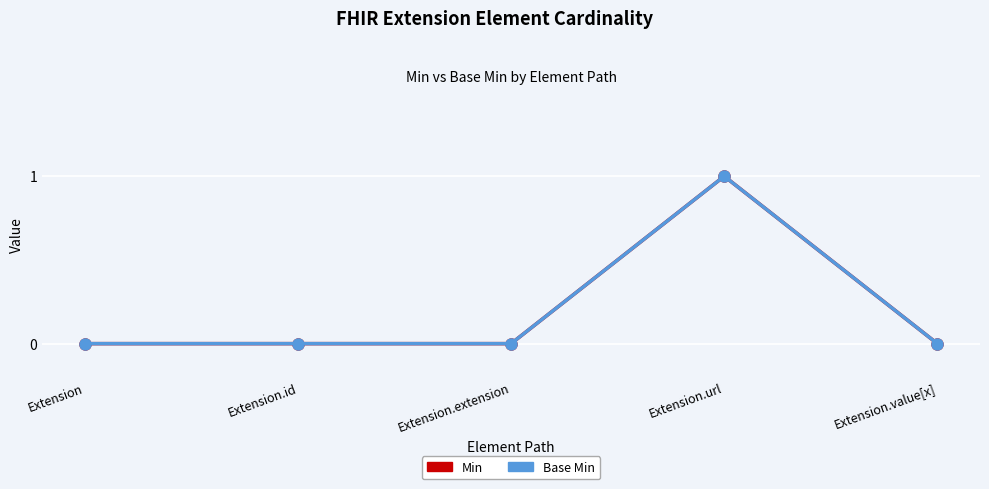

Does the chart have visible grid lines?

Yes